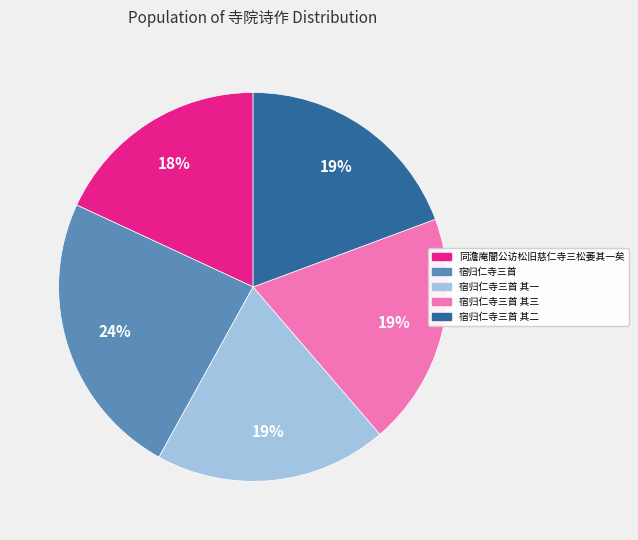

Is the sum of 宿归仁寺三首 其二 and 宿归仁寺三首 greater than half?

No